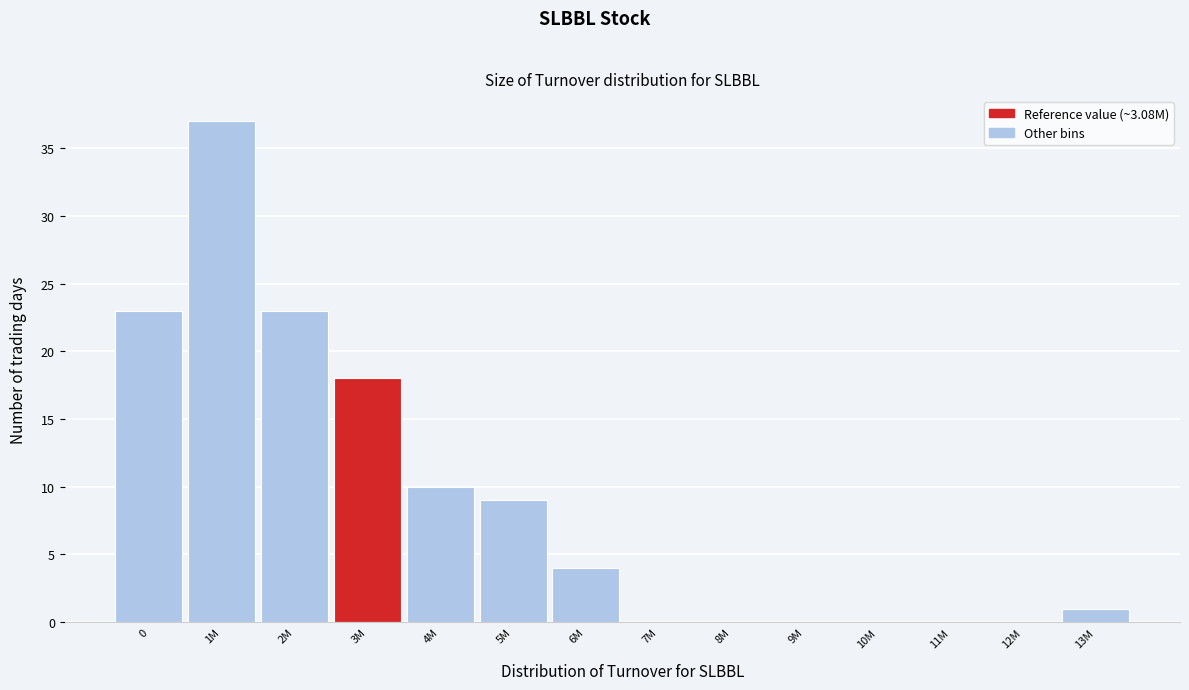

Reading left to right, transcribe all the data shown in this chart.

0=23	1M=37	2M=23	3M=18	4M=10	5M=9	6M=4	7M=0	8M=0	9M=0	10M=0	11M=0	12M=0	13M=1